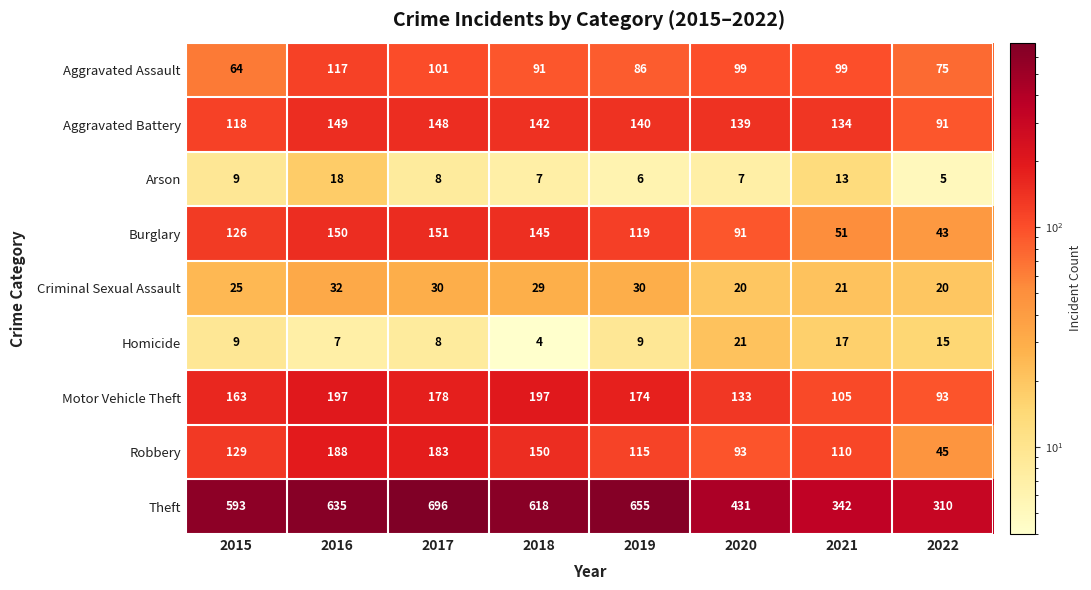

At which label is Theft closest to 503?

2020